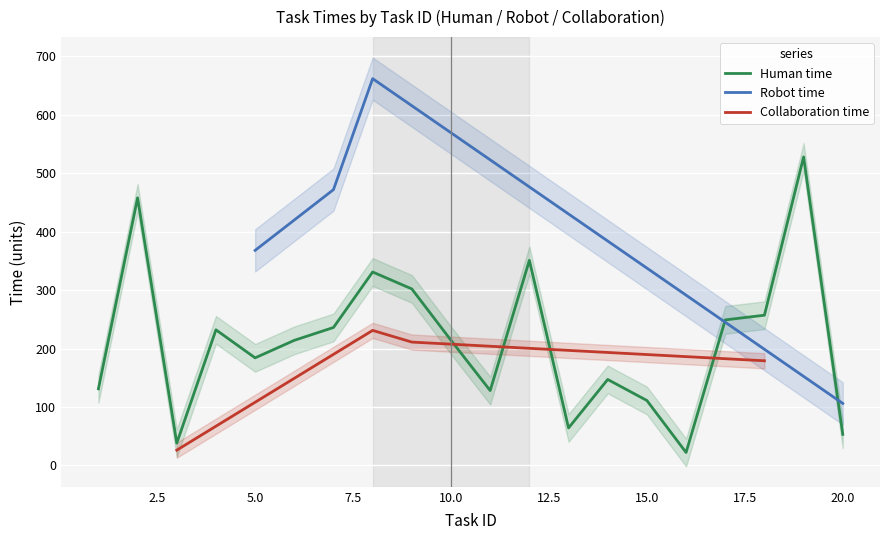

What is the highest value of the Human time series?

528